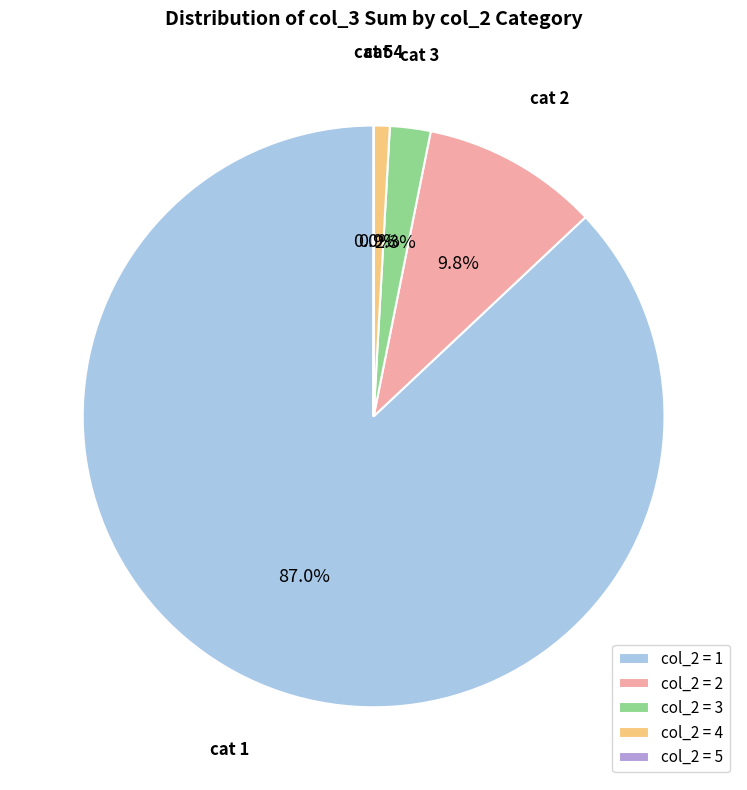

Which slice is the largest?

col_2 = 1